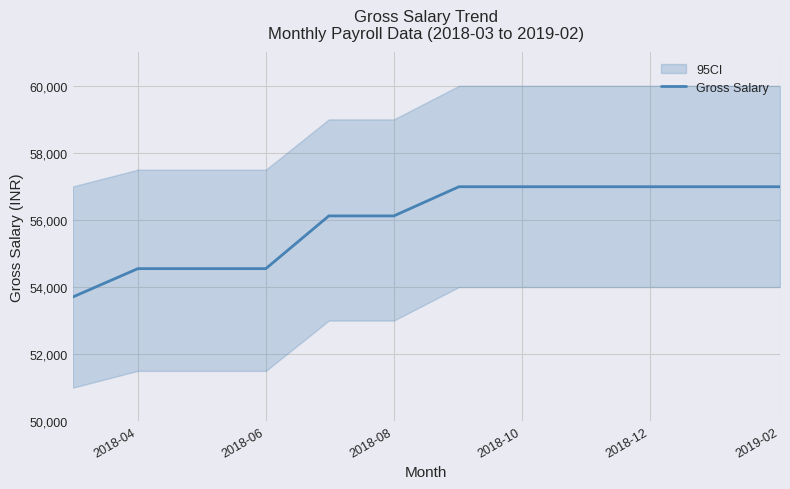

True or false: the data shows 54549 at 2018-04.

True